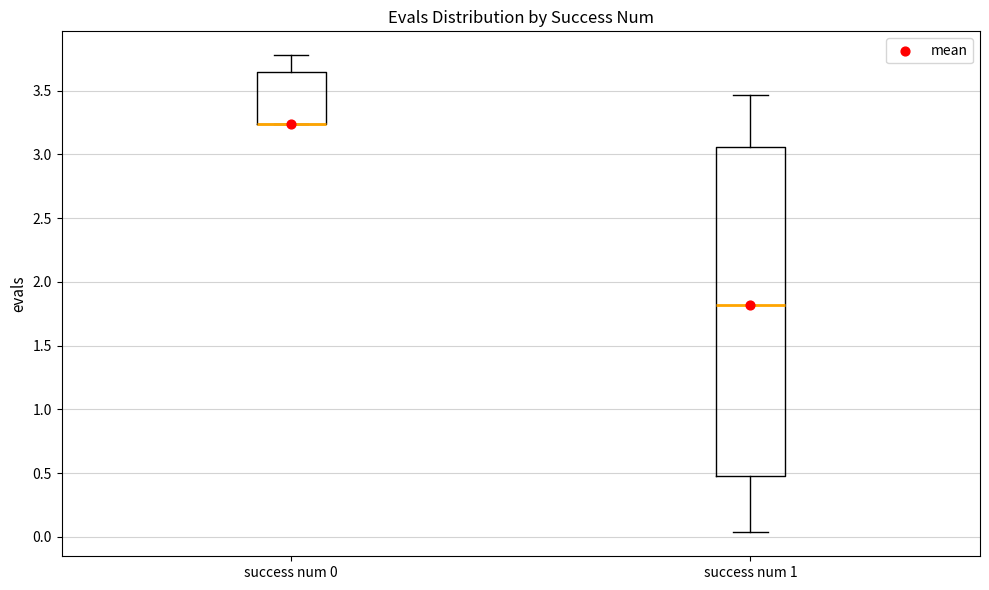

Comparing the boxes themselves (not the whiskers), which one is the tallest?

success num 1